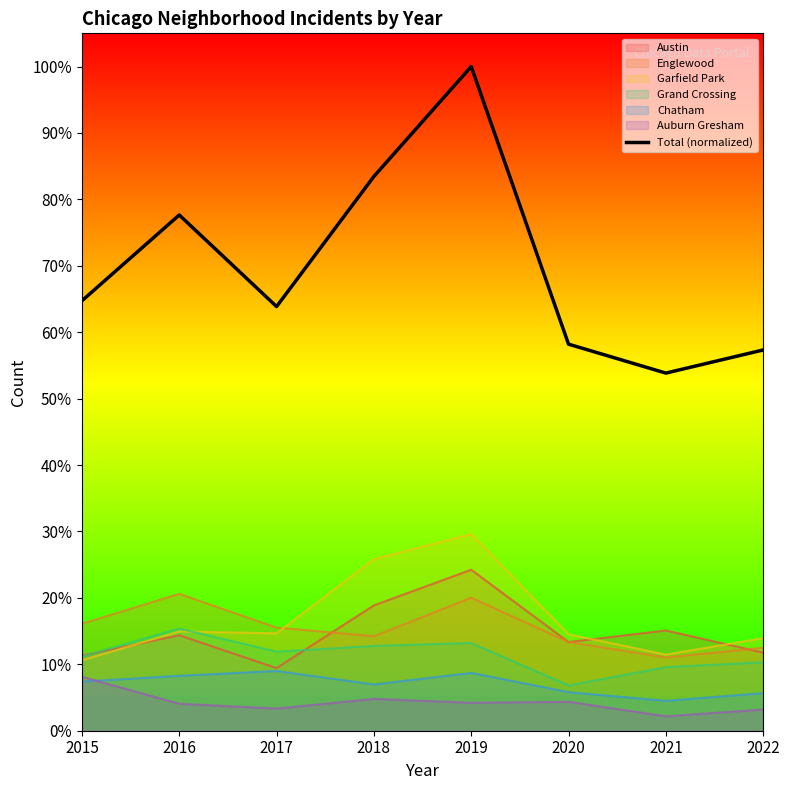

What is the value of the 5th point from the left?

1.0